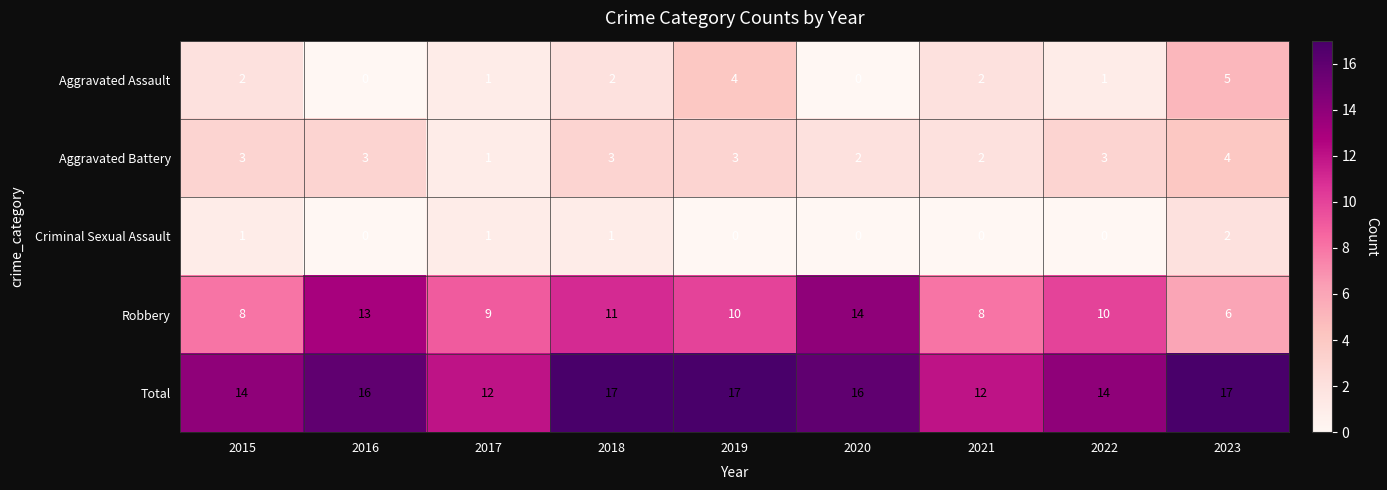

At which label does Aggravated Assault reach its peak?

2023